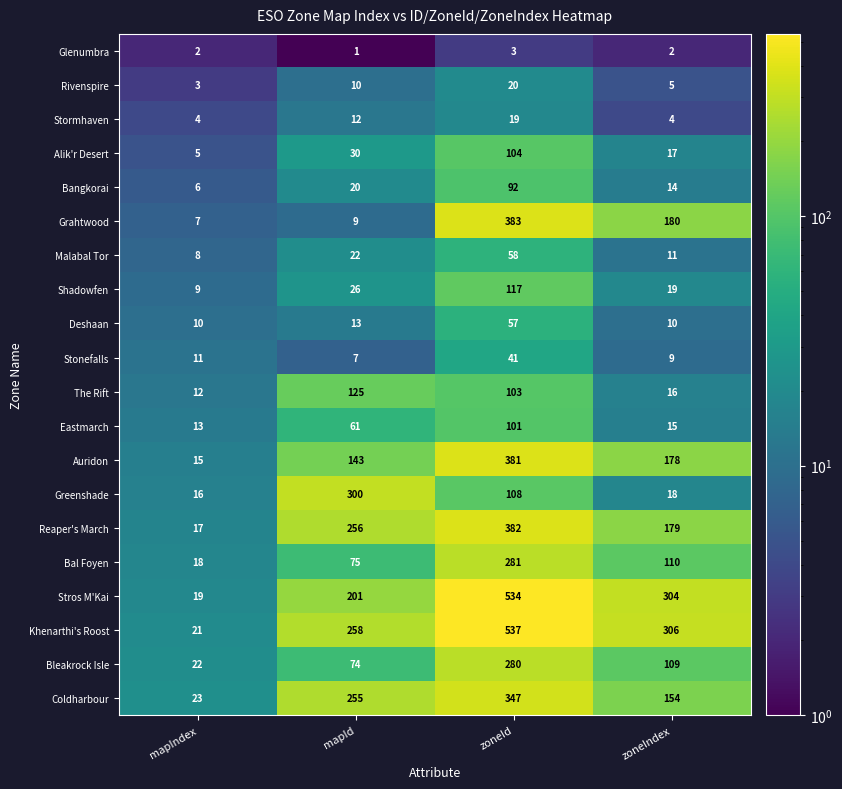

What is the average value of the Eastmarch series?

48